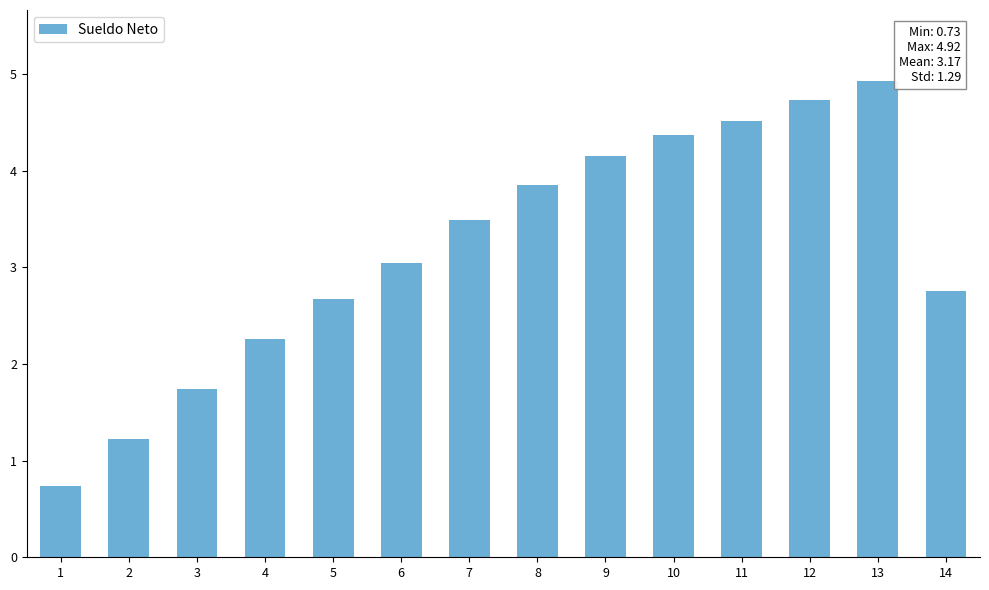

Does the chart contain any negative values?

No